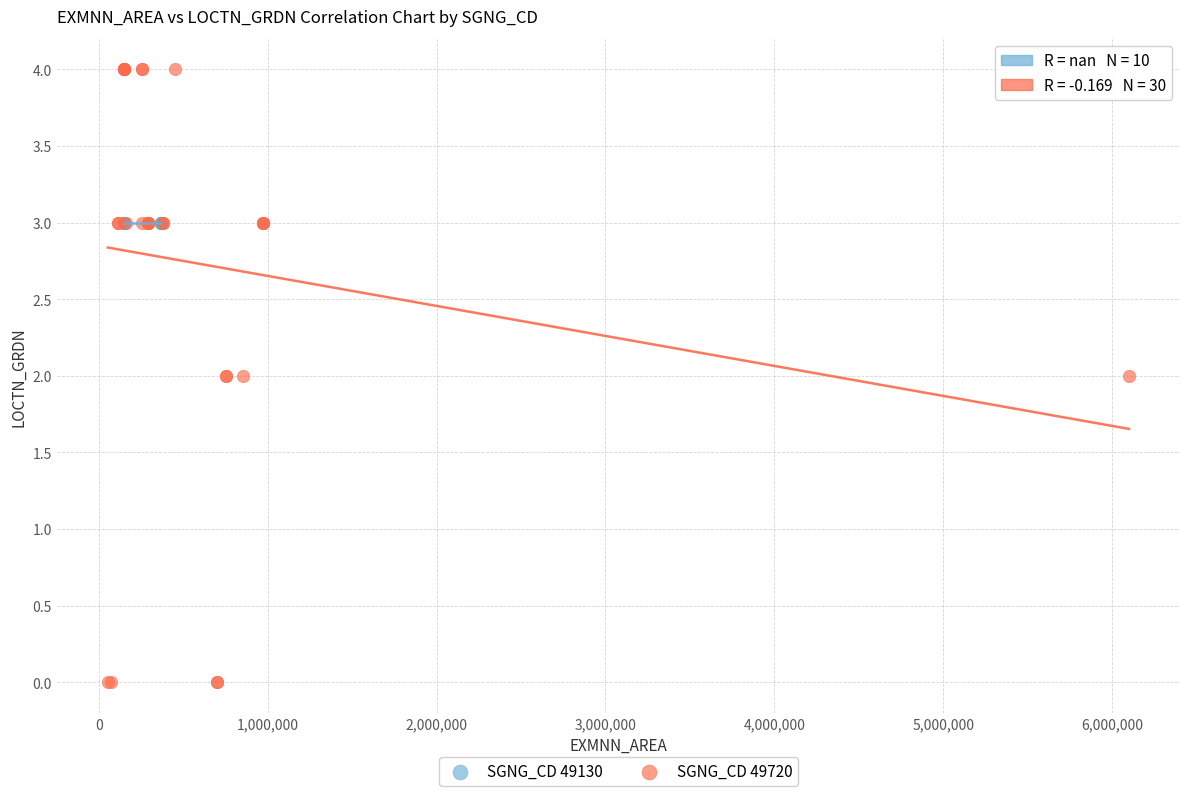

Which series contains the lowest Y value?

SGNG_CD 49720